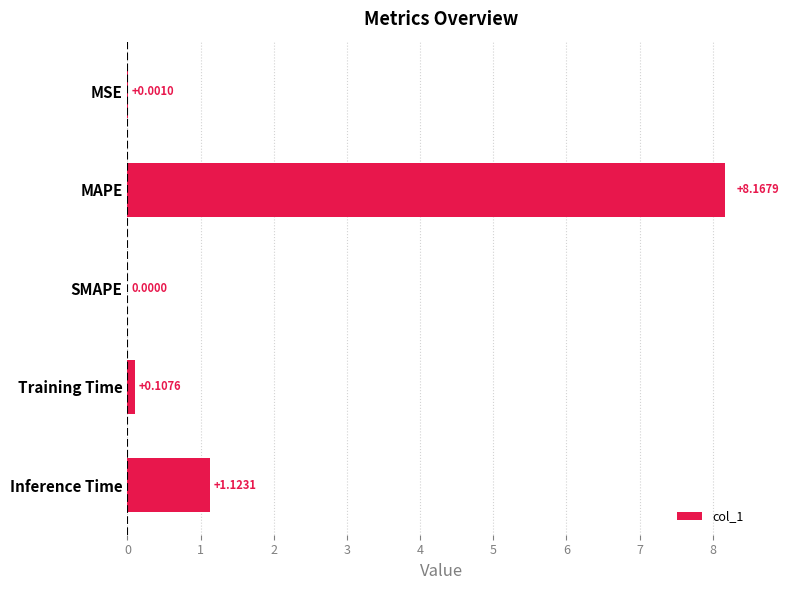

Which label corresponds to the largest value in the chart?

MAPE